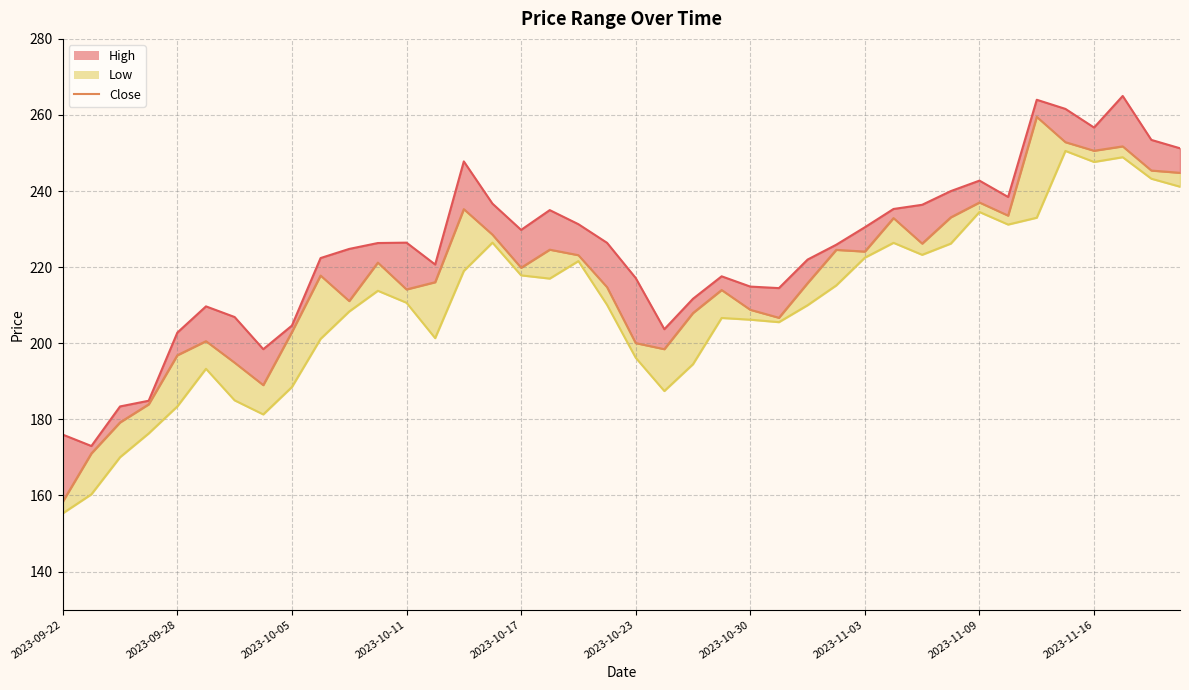

How many lines are shown in the chart?

3